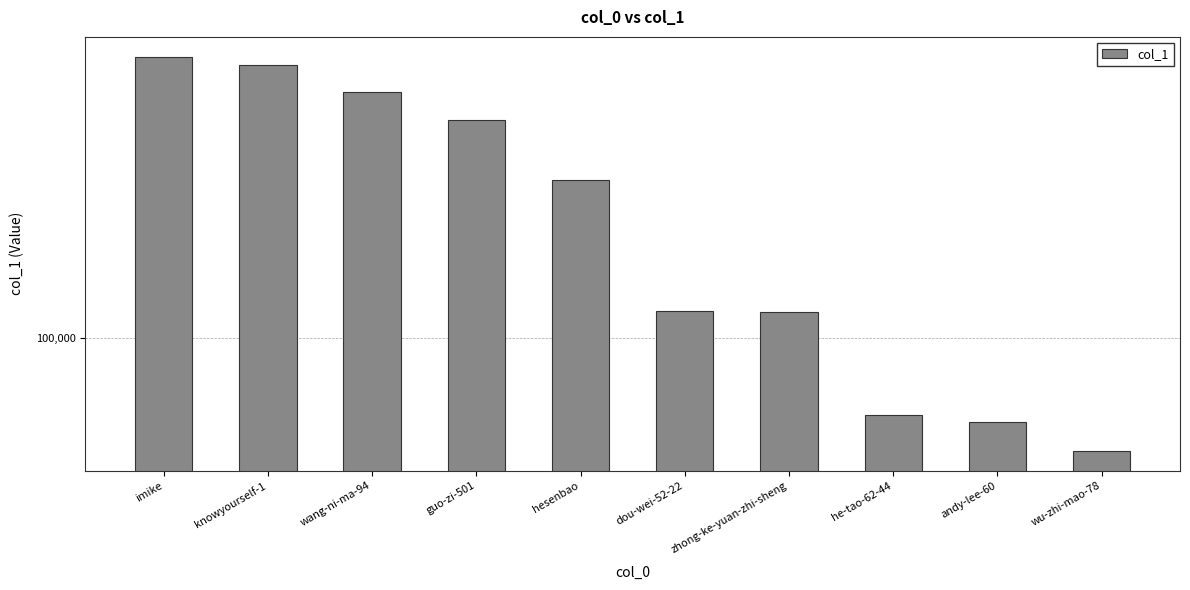

Which label corresponds to the largest value in the chart?

imike